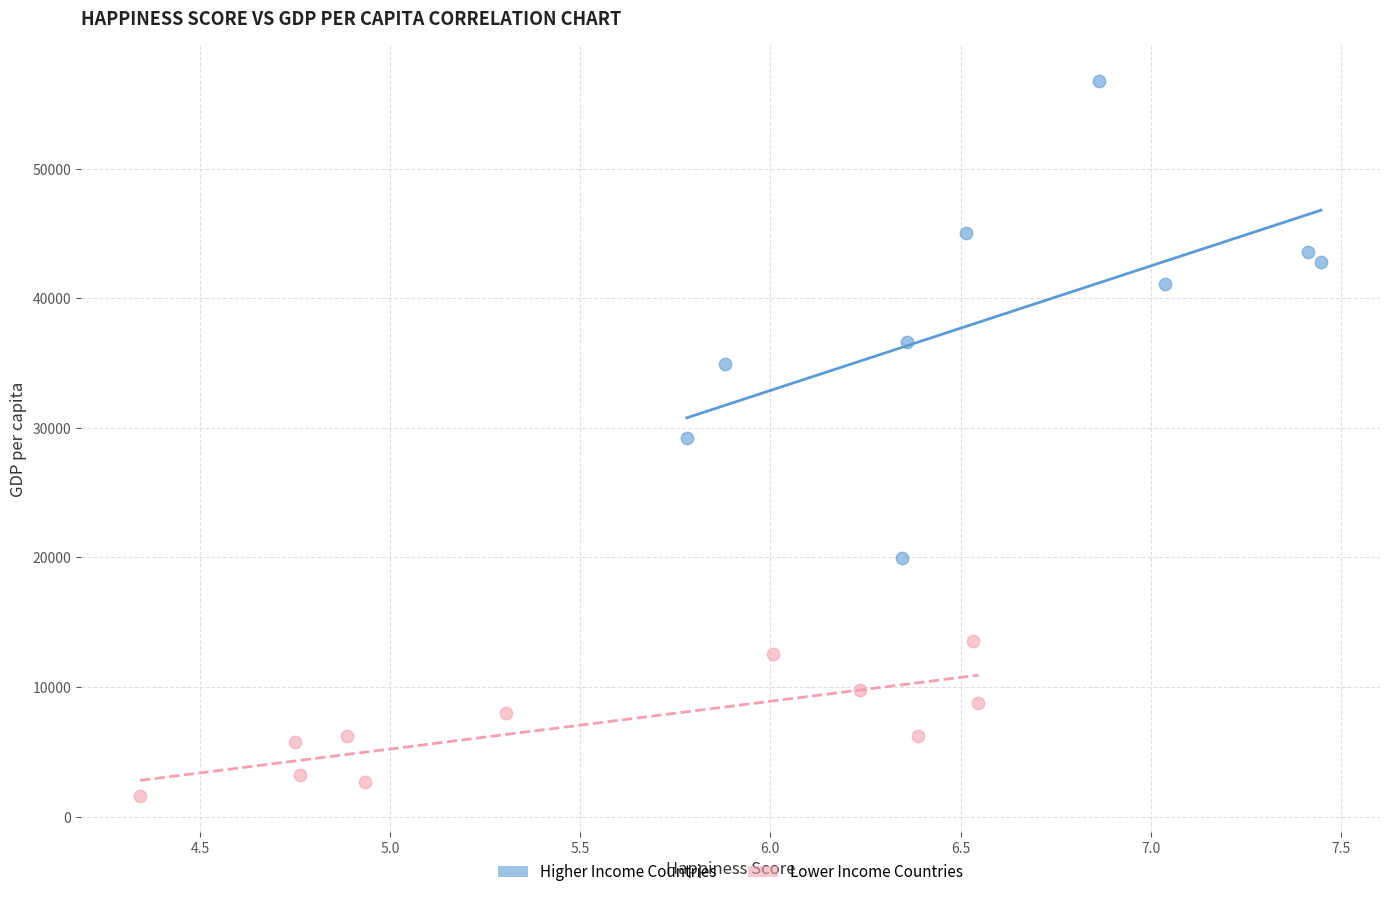

What are all the series names shown in the legend?

Higher Income Countries, Lower Income Countries